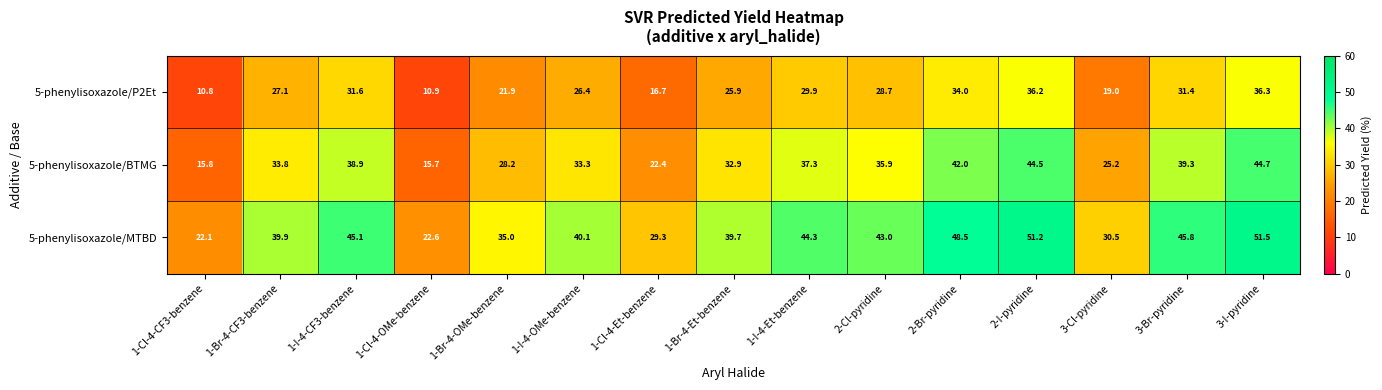

Which category has the highest value across all series?

3-I-pyridine